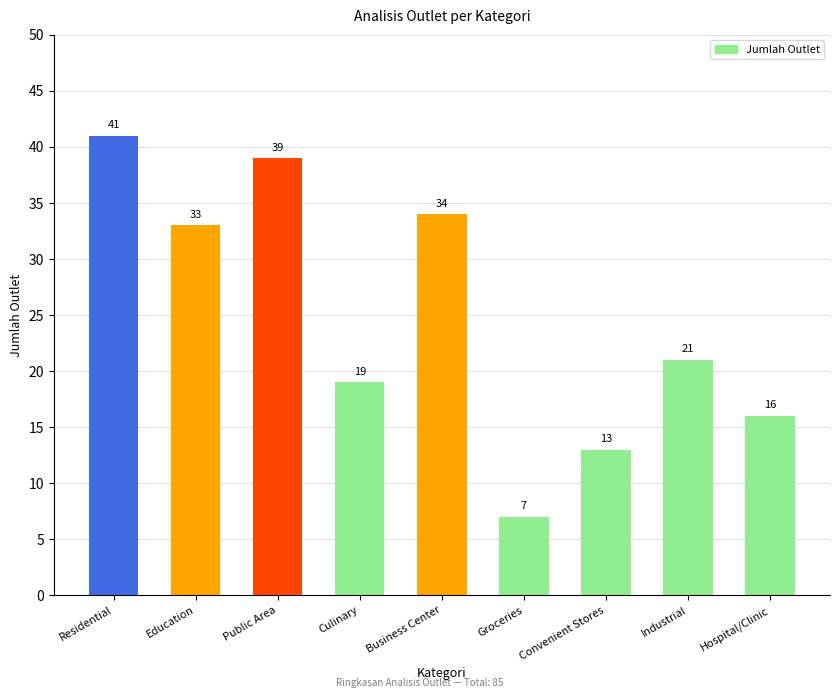

How many bars are there in total?

9